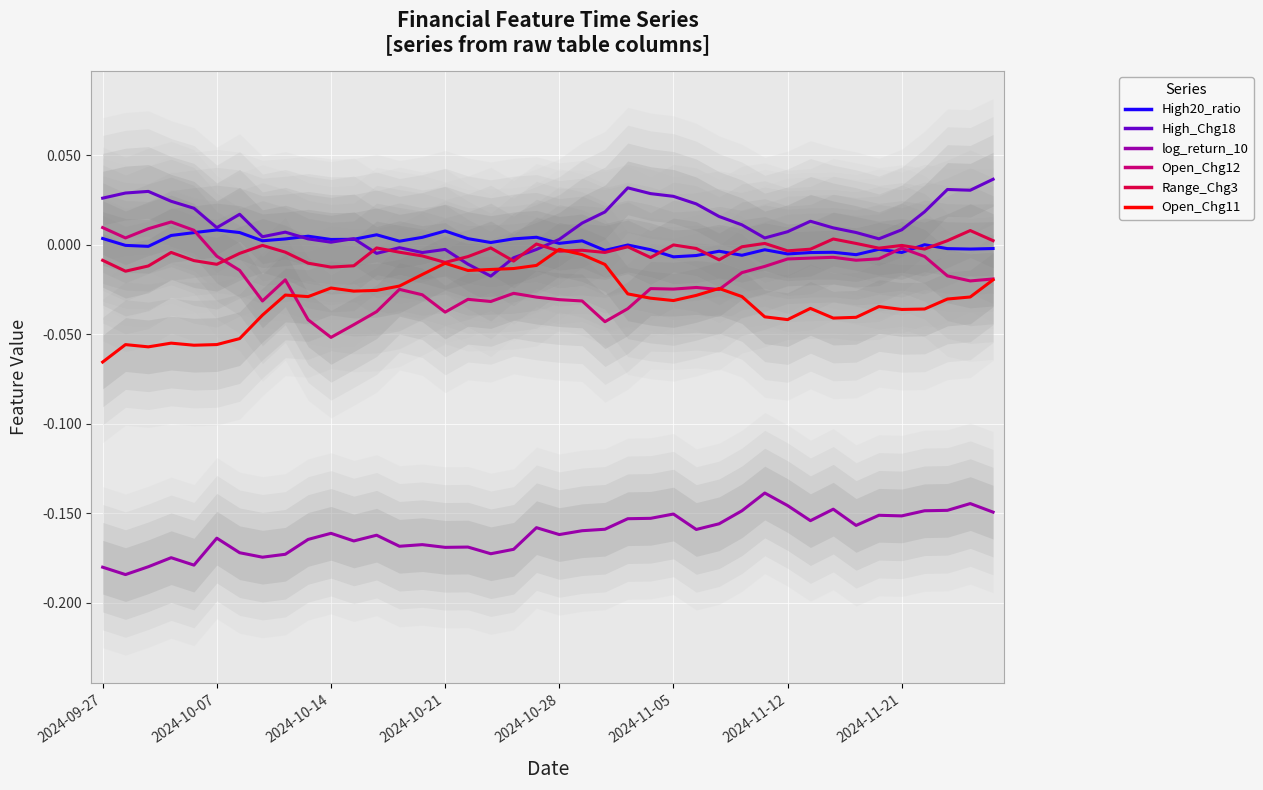

In Range_Chg3, how many points are lower than both neighbors (excluding endpoints)?

12